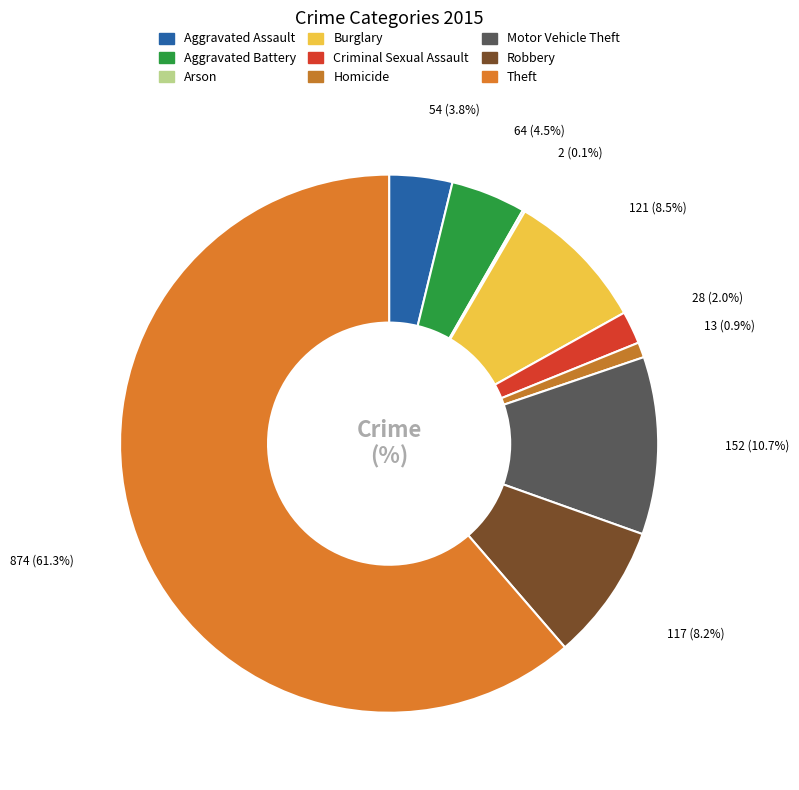

Count the number of slices in the pie.

9